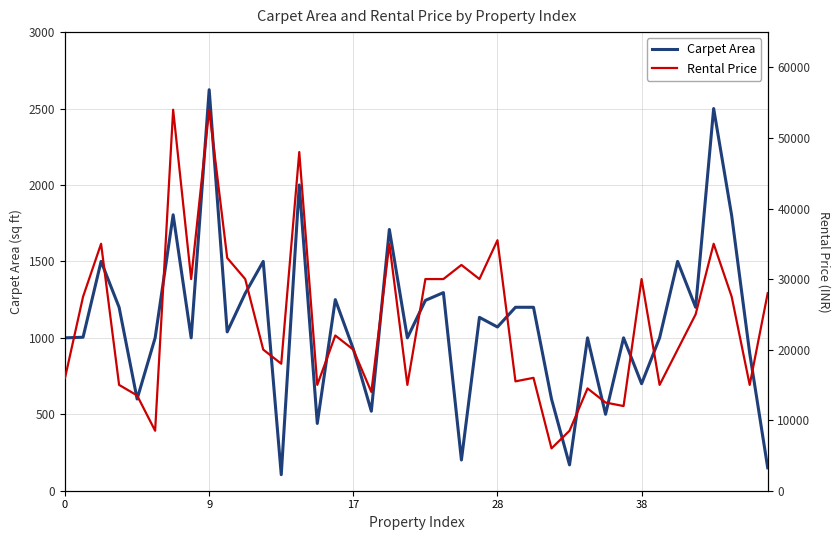

At how many categories does at least one series exceed 28275?

15